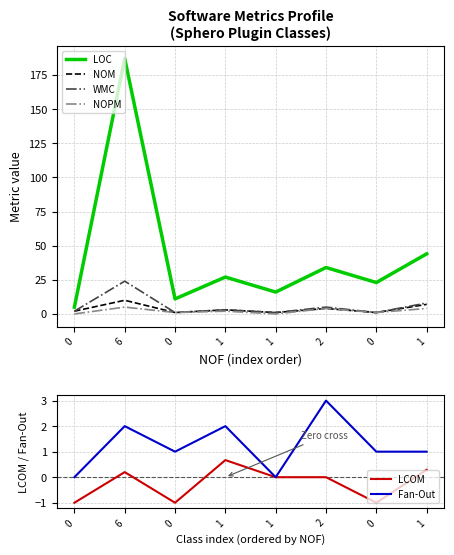

The value of LCOM at 1 is 0.0. True or false?

True